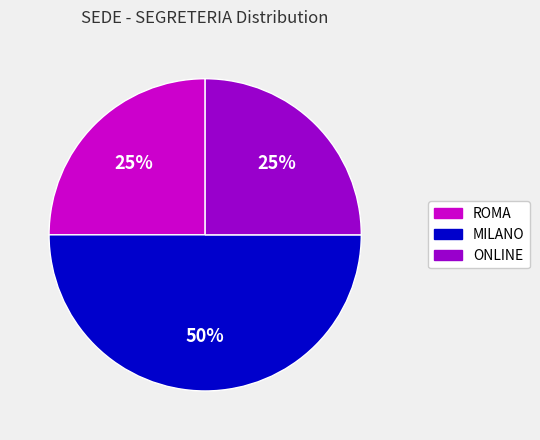

Is it true that ONLINE is 25% of the pie?

True